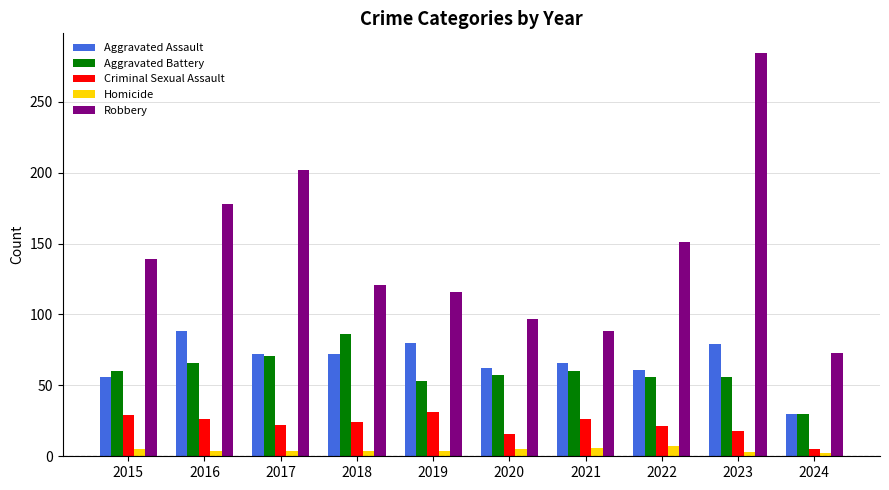

At how many categories does at least one series exceed 123?

5